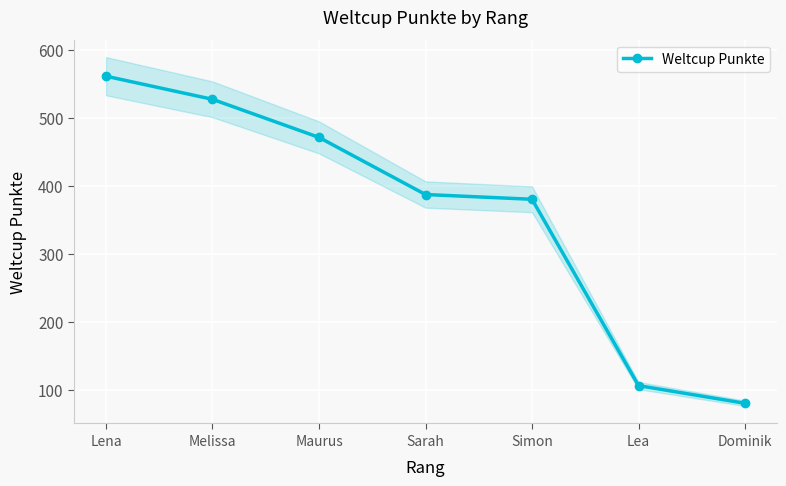

What is the ratio of the value at Sarah to the value at Simon?

1.0